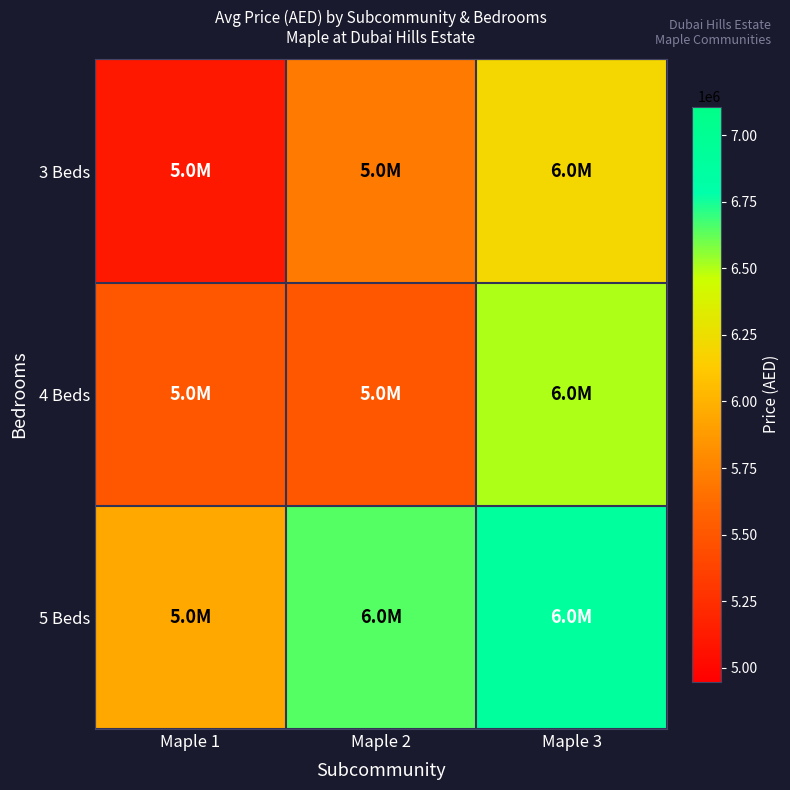

Rank the series by their maximum value, from highest to lowest.

5 Beds, 4 Beds, 3 Beds